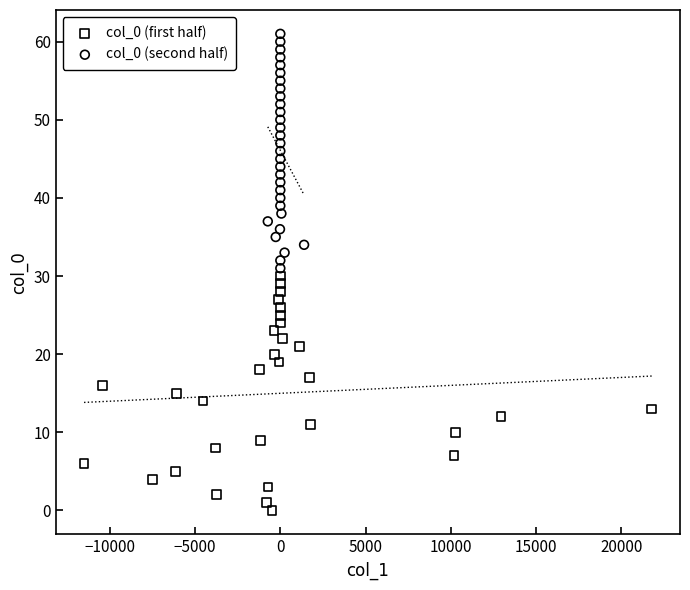

Which series contains the highest Y value?

col_0 (second half)